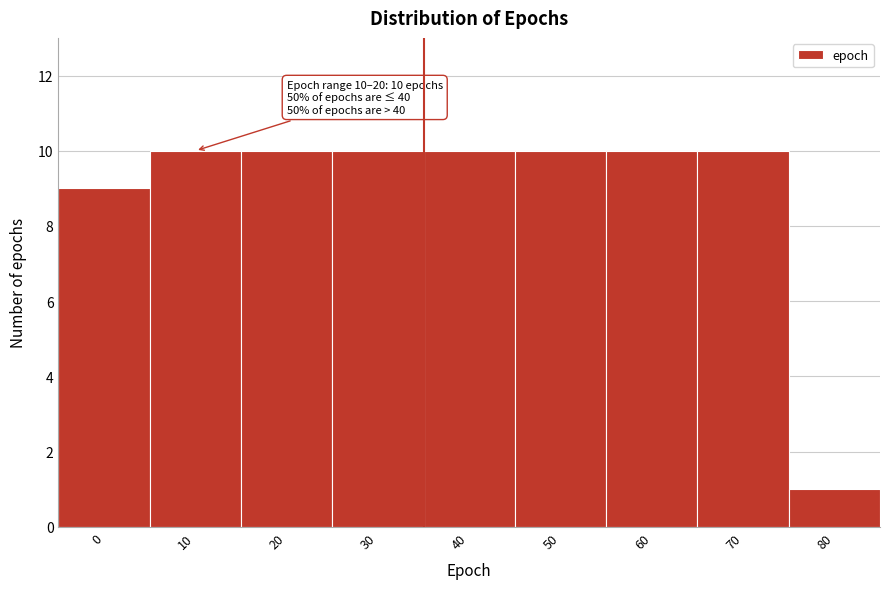

Reading left to right, extract all data points from this chart.

0=9	10=10	20=10	30=10	40=10	50=10	60=10	70=10	80=1